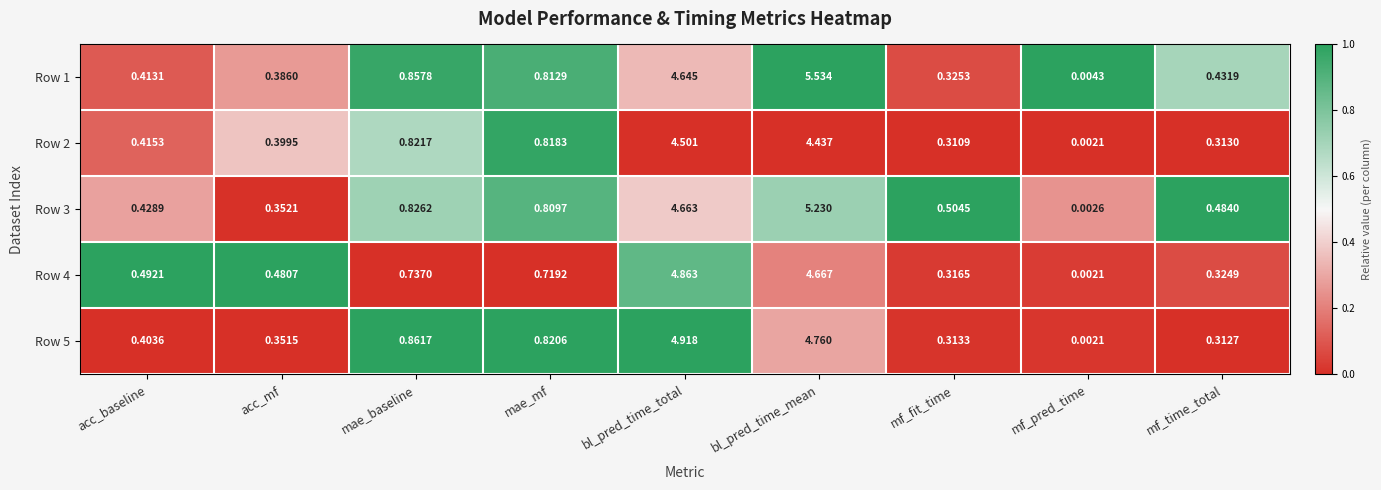

Rank the categories by Row 4 value from highest to lowest.

bl_pred_time_total, bl_pred_time_mean, mae_baseline, mae_mf, acc_baseline, acc_mf, mf_time_total, mf_fit_time, mf_pred_time